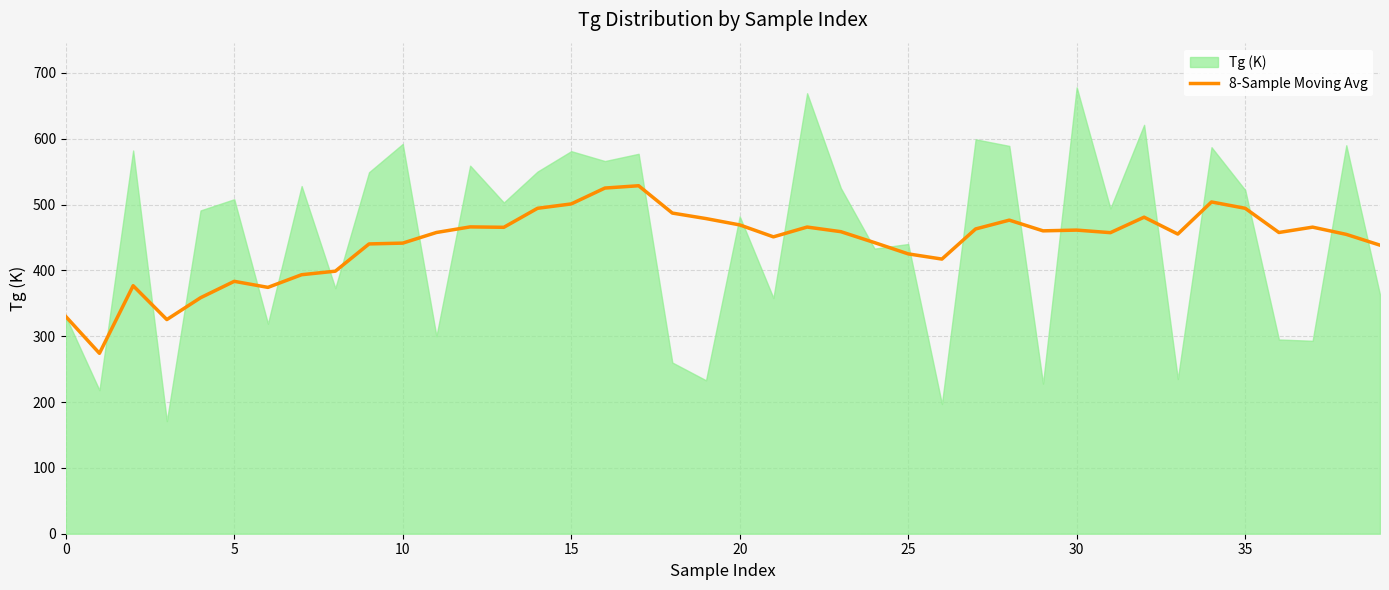

Reading left to right, extract all data points from this chart.

330.0	274.0	376.7	325.2	358.4	383.3	374.1	393.4	398.8	440.1	441.4	457.5	466.0	465.4	494.2	500.9	525.0	528.5	487.0	478.6	469.0	450.9	465.8	458.8	442.1	425.0	417.1	462.9	476.2	460.0	461.1	457.2	480.8	455.1	503.9	494.2	457.5	465.6	454.6	438.2